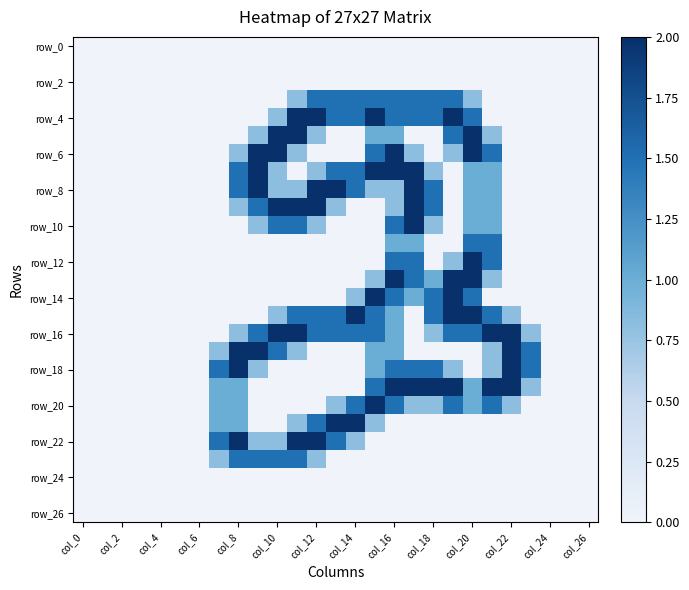

How many categories are shown in the chart?

27